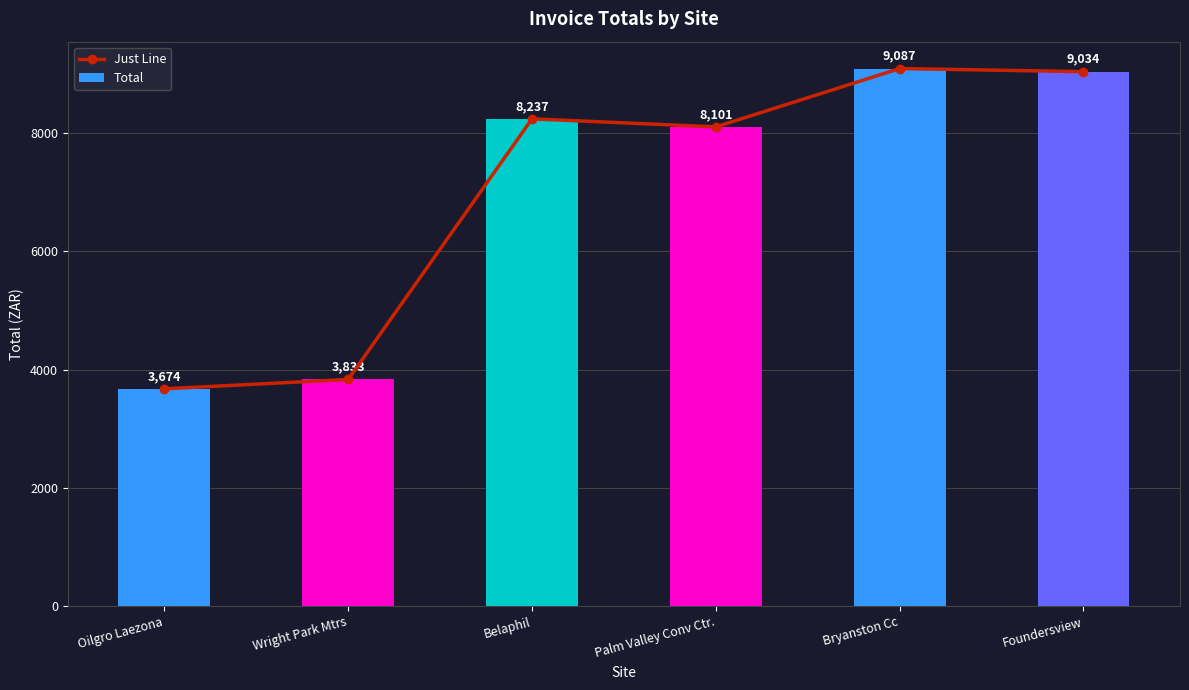

The Total series shows 2403.8 at Wright Park Mtrs. True or false?

False